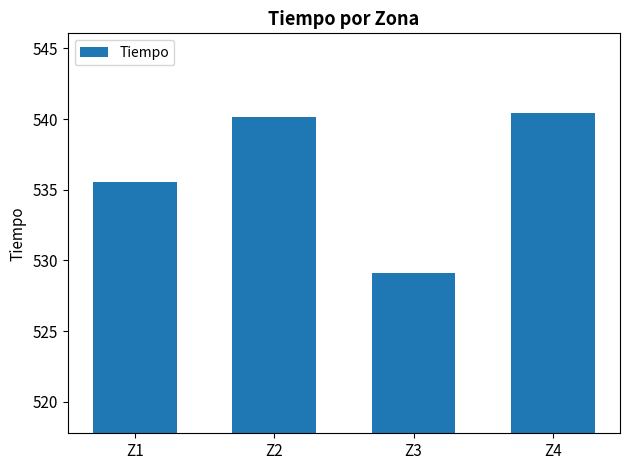

Rank the categories by value from highest to lowest.

Z4, Z2, Z1, Z3